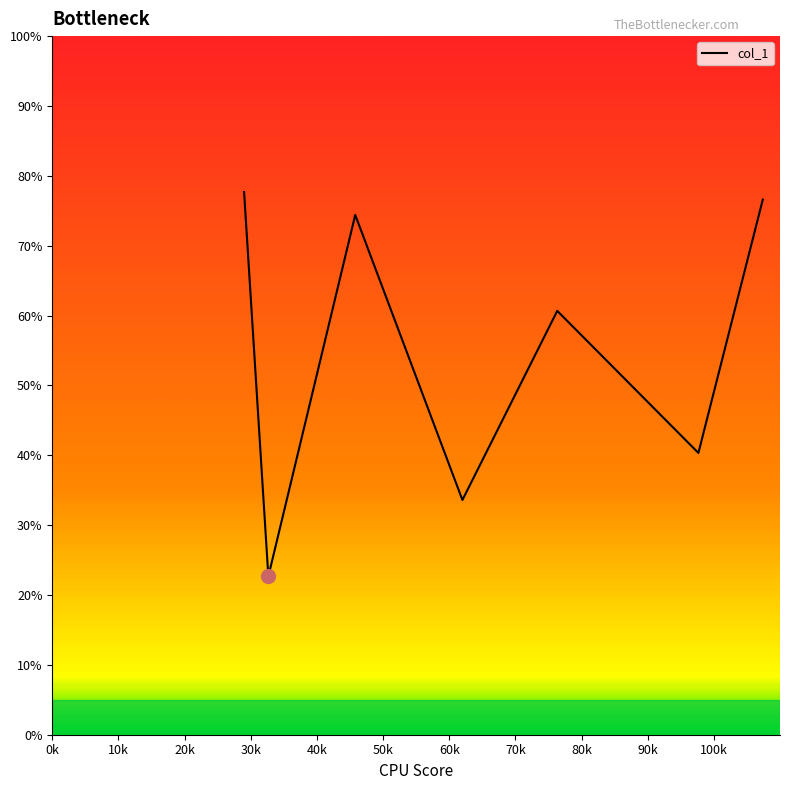

How many interior local peaks (higher than both neighbors) does the data have?

2